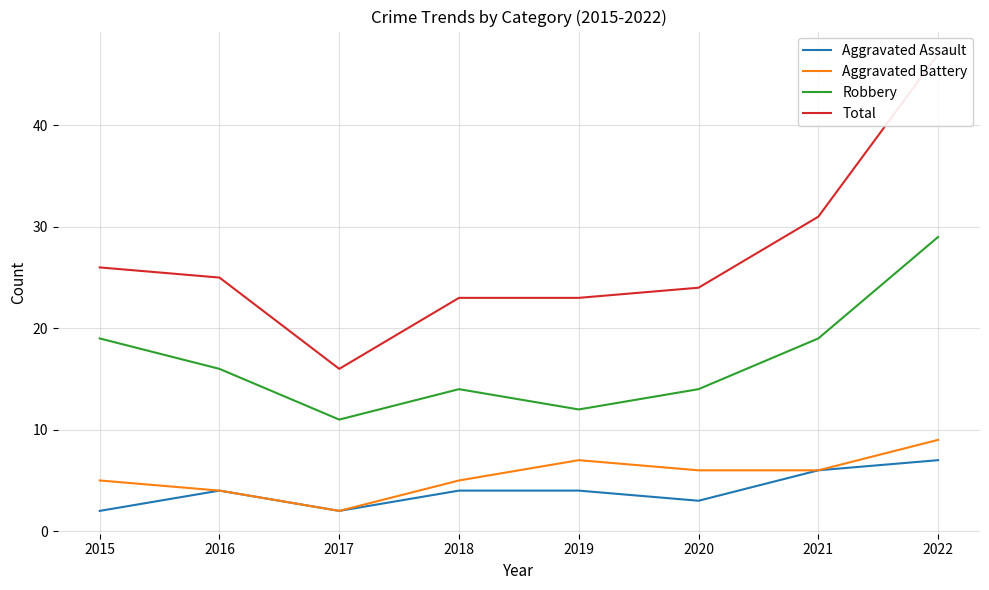

The Aggravated Assault series shows 6 at 2021. True or false?

True